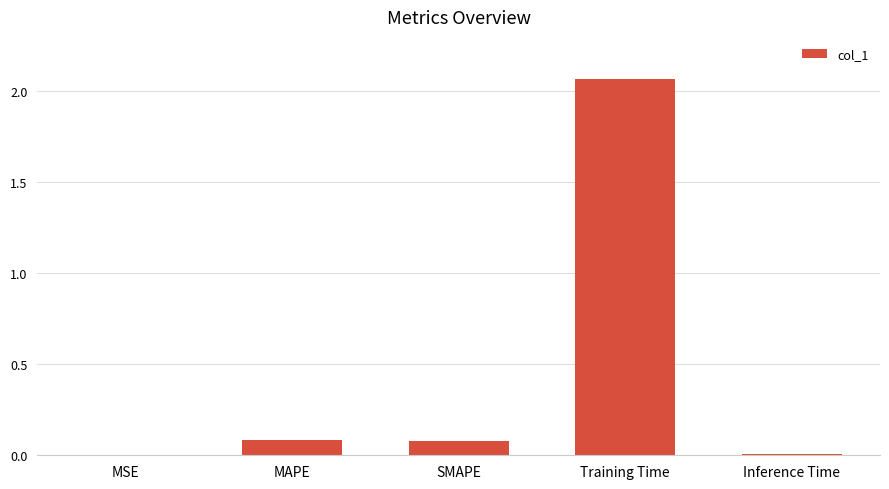

Which category has the highest value across all series?

Training Time